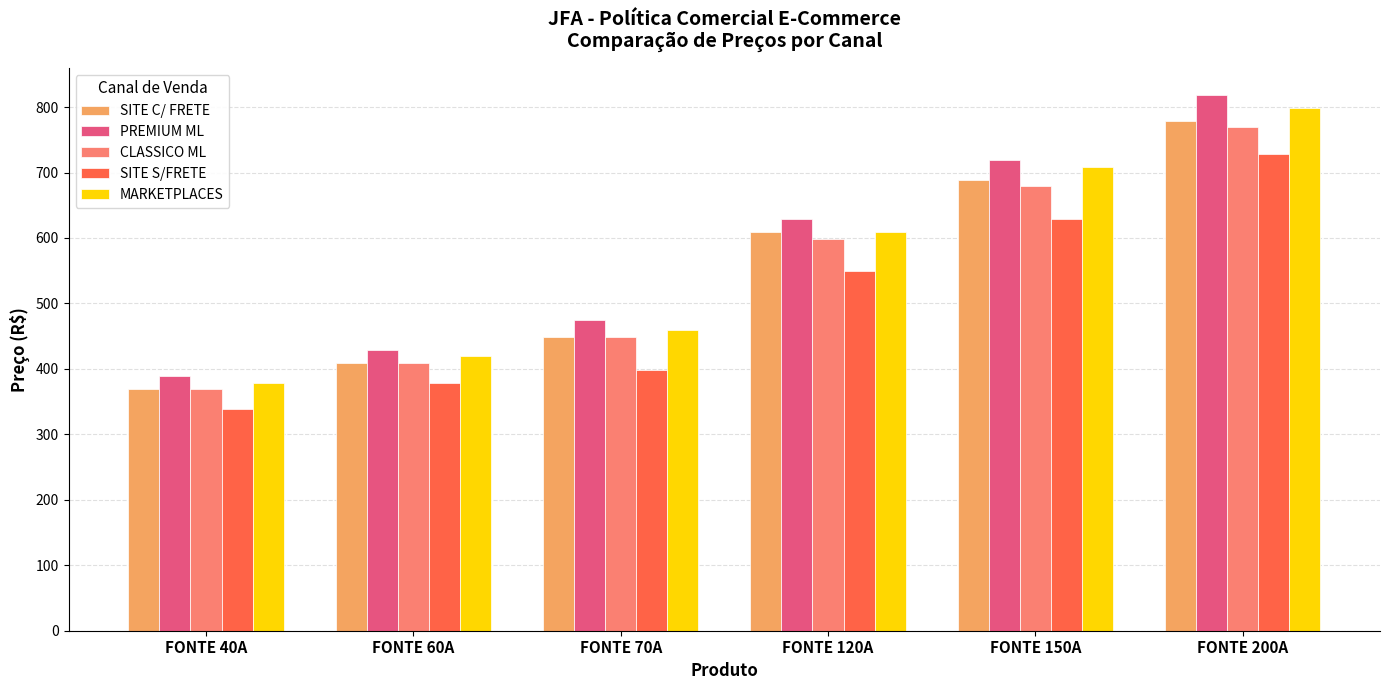

Reading left to right, list all the values displayed in this chart.

SITE C/ FRETE: FONTE 40A=369	FONTE 60A=409	FONTE 70A=449	FONTE 120A=609	FONTE 150A=689	FONTE 200A=779
PREMIUM ML: FONTE 40A=389	FONTE 60A=429	FONTE 70A=474	FONTE 120A=629	FONTE 150A=719	FONTE 200A=819
CLASSICO ML: FONTE 40A=369	FONTE 60A=409	FONTE 70A=449	FONTE 120A=599	FONTE 150A=679	FONTE 200A=769
SITE S/FRETE: FONTE 40A=339	FONTE 60A=379	FONTE 70A=399	FONTE 120A=549	FONTE 150A=629	FONTE 200A=729
MARKETPLACES: FONTE 40A=379	FONTE 60A=419	FONTE 70A=459	FONTE 120A=609	FONTE 150A=709	FONTE 200A=799